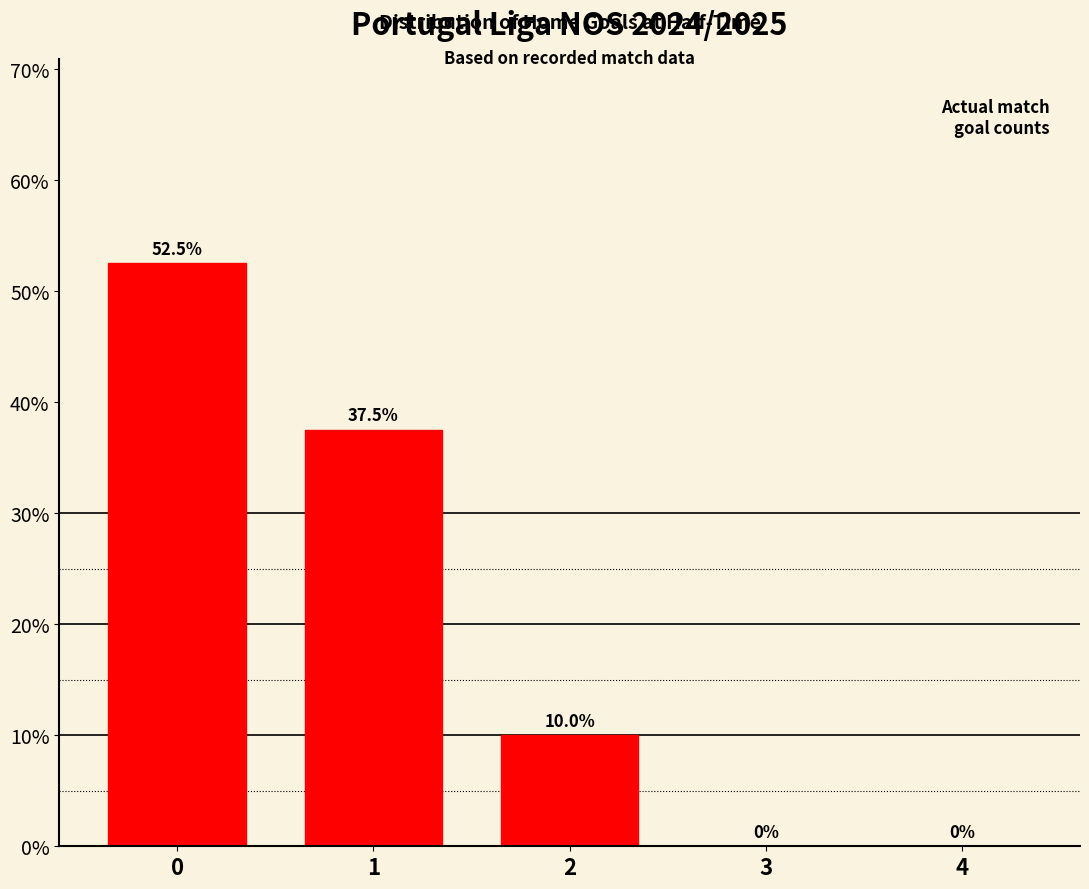

Is it true that the value at 3 is 0.0?

True